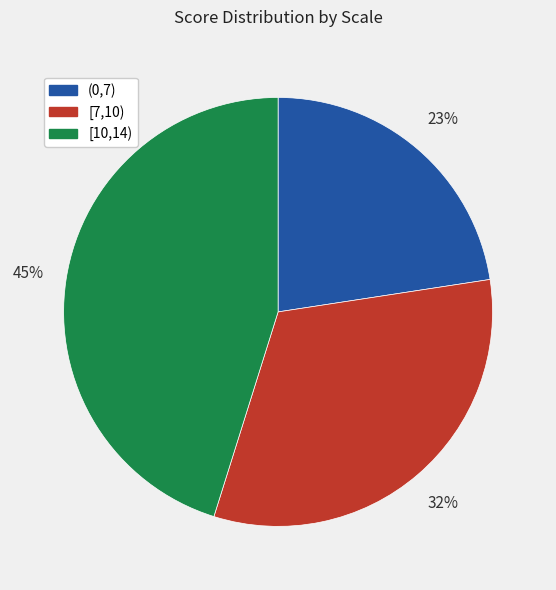

Do [10,14) and [7,10) together represent more than half of the pie?

Yes